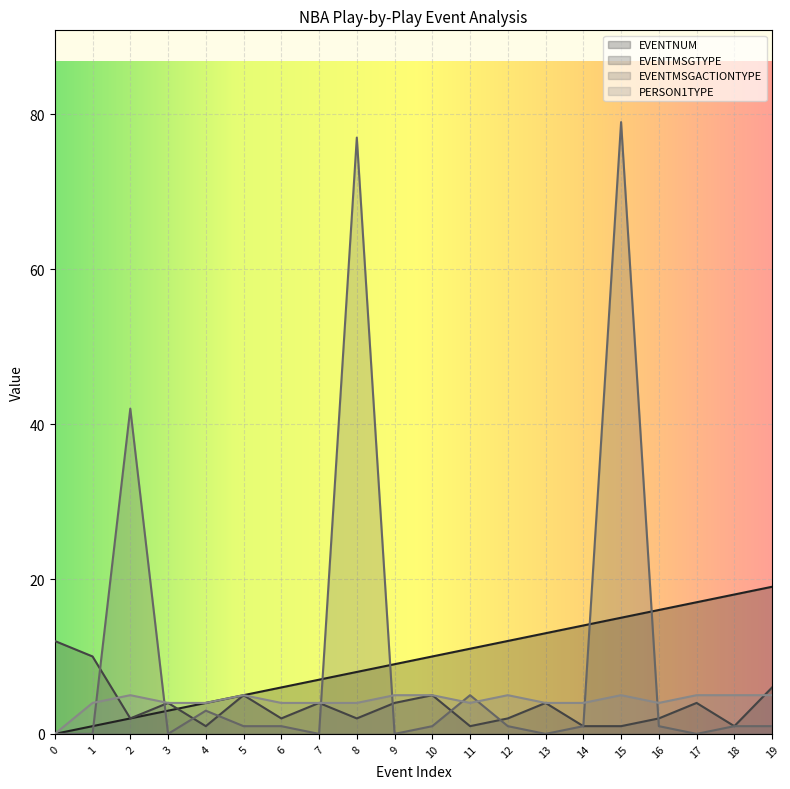

The EVENTMSGTYPE series shows 3 at 8. True or false?

False